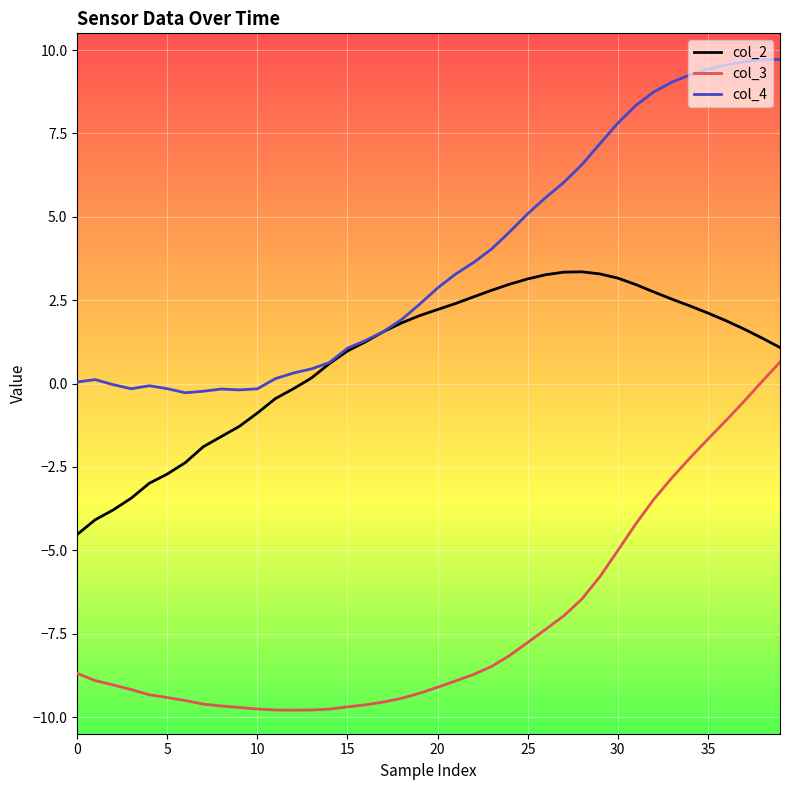

True or false: col_3 and col_4 cross at least once.

False